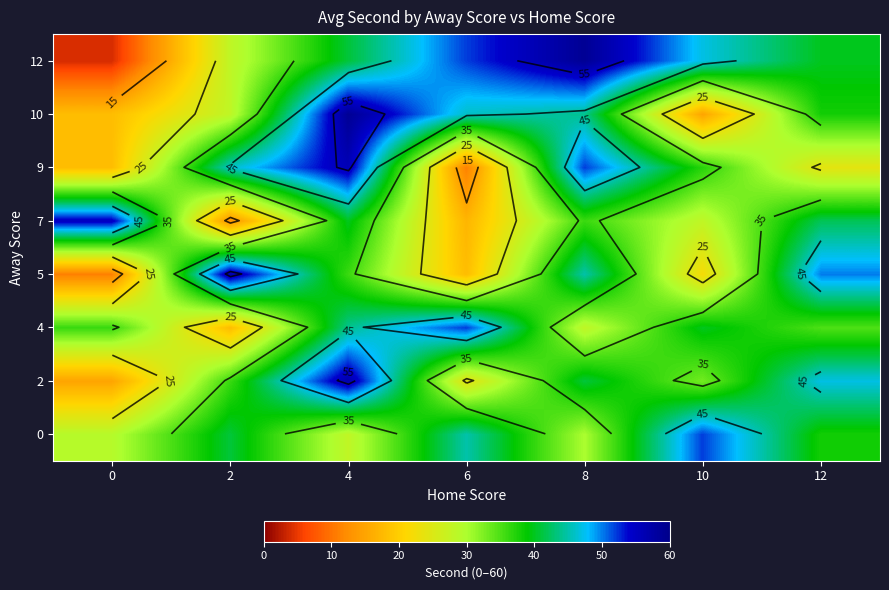

The value of 12 at 0 is 6. True or false?

False